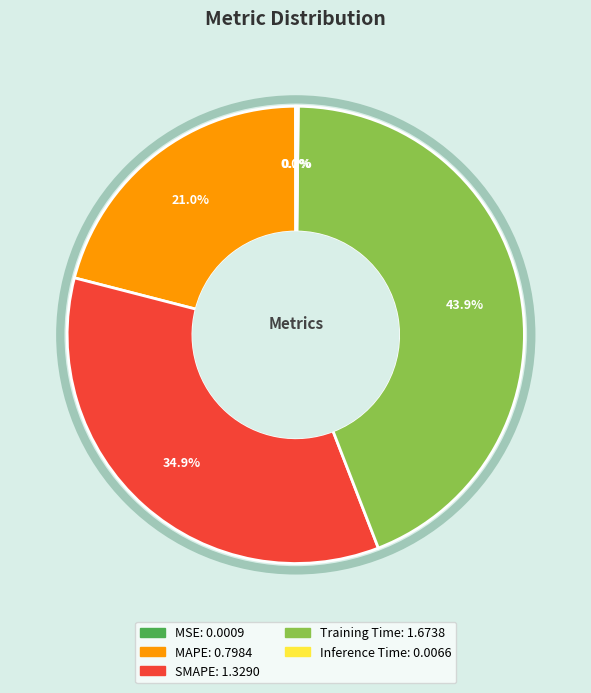

Do MAPE and SMAPE together represent more than half of the pie?

Yes